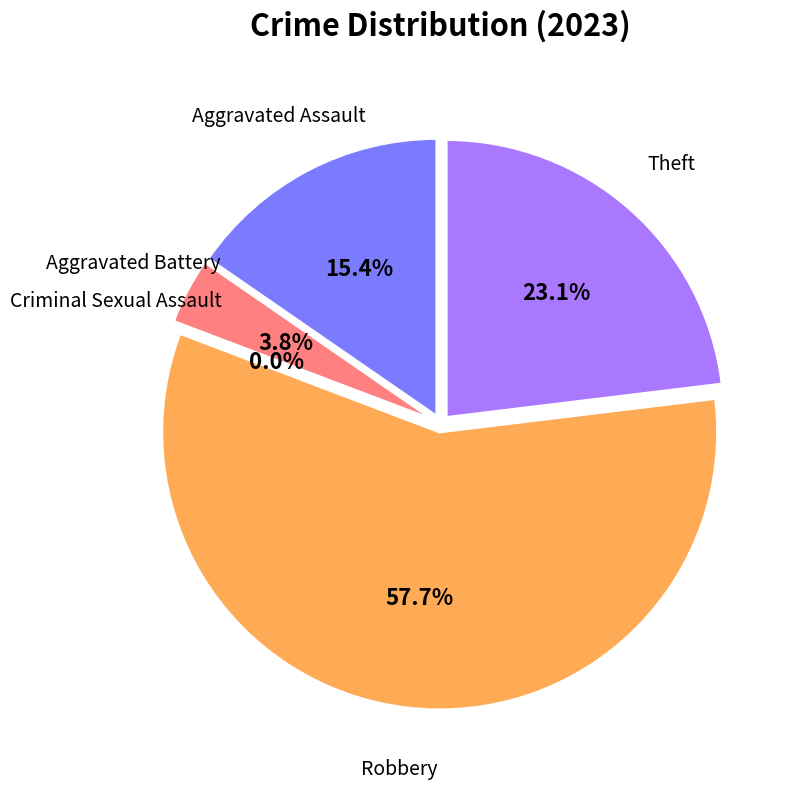

Is it true that Theft is 23% of the pie?

True